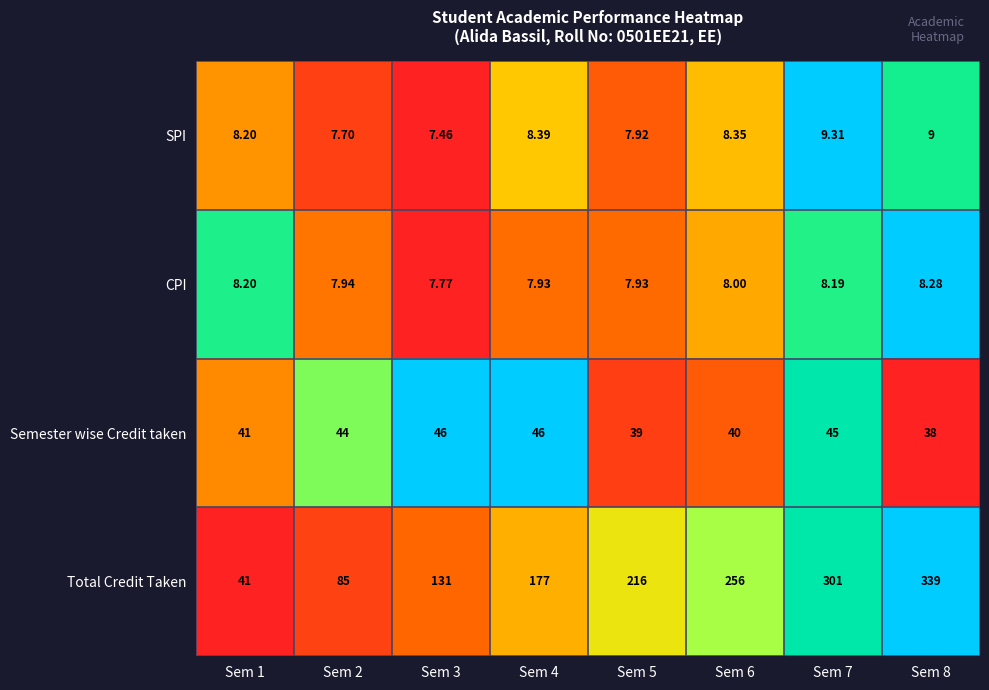

Is the value of Total Credit Taken at Sem 6 greater than the value of SPI at Sem 6?

Yes